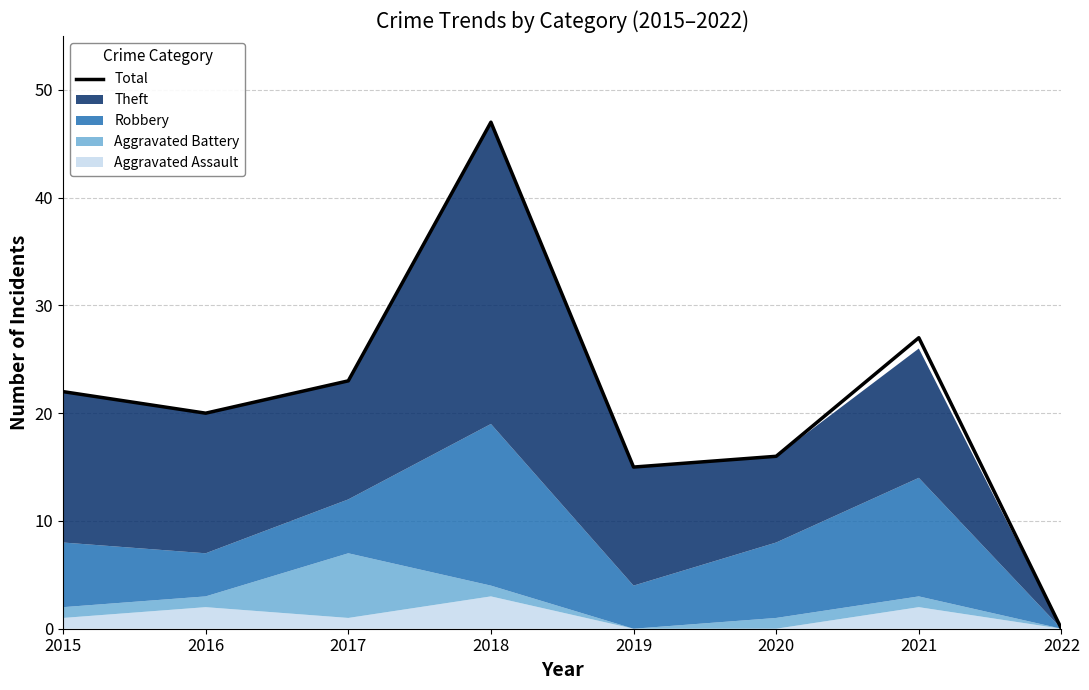

The value at 2018 is 47. True or false?

True